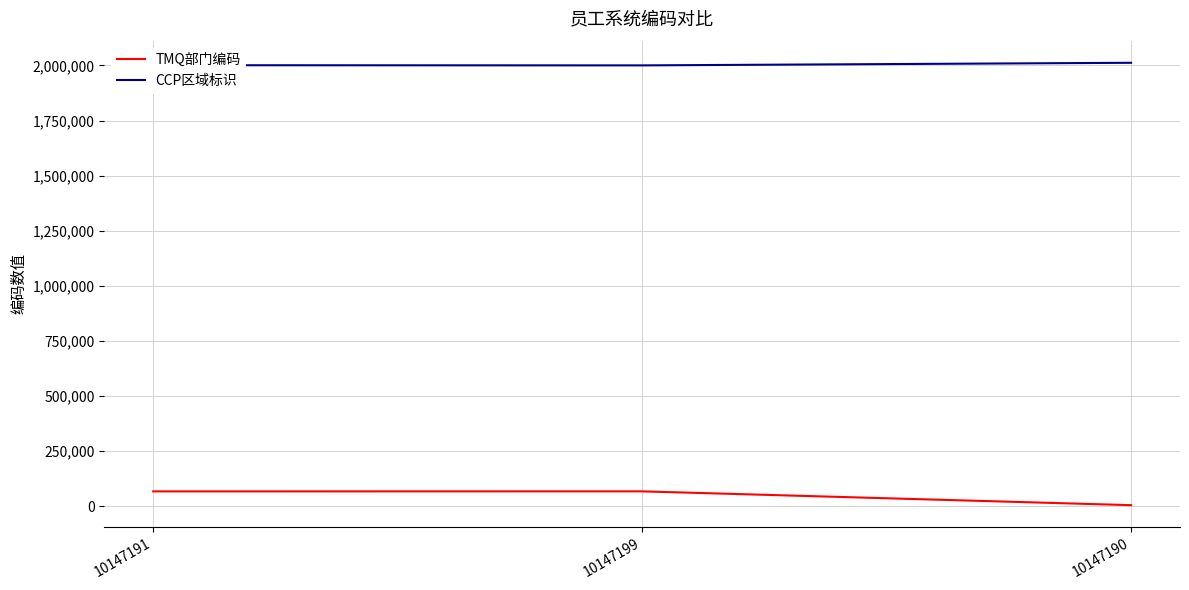

What is the difference between the maximum and second lowest values in the CCP区域标识 series?

10985